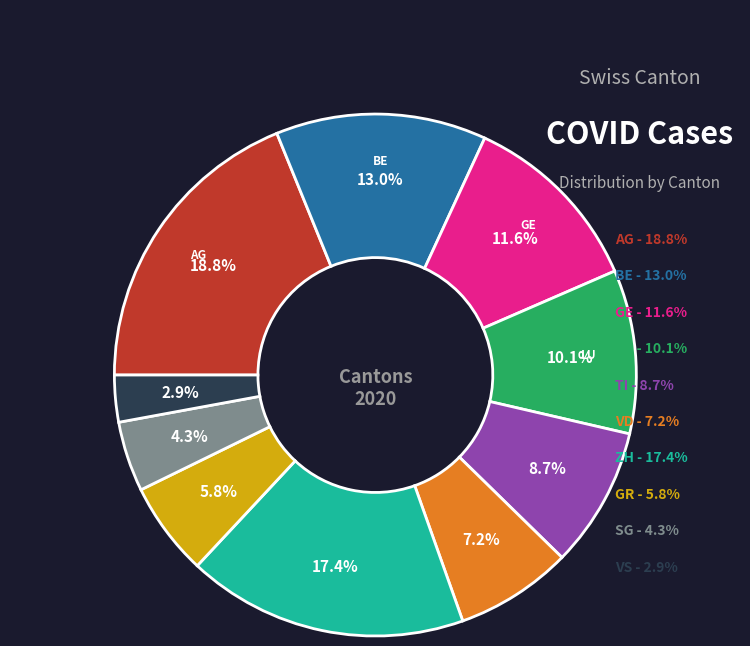

Is there a majority slice in this chart?

No